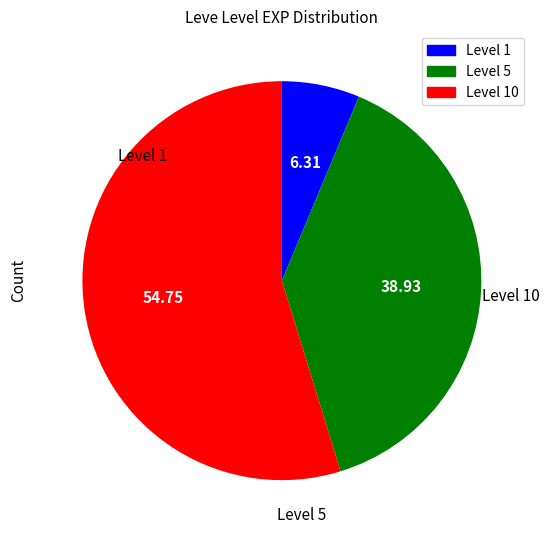

Is there any slice that represents more than half of the pie?

Yes